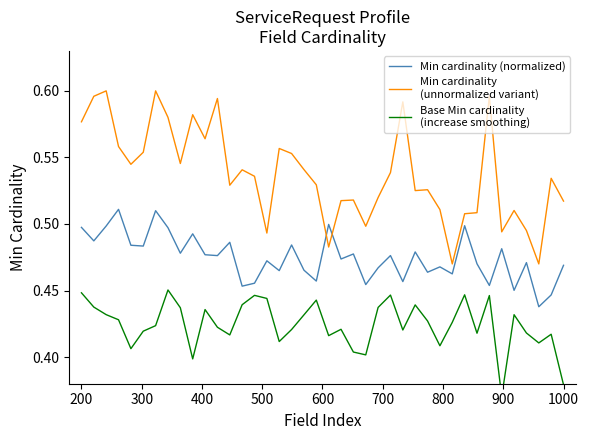

How many lines are shown in the chart?

3